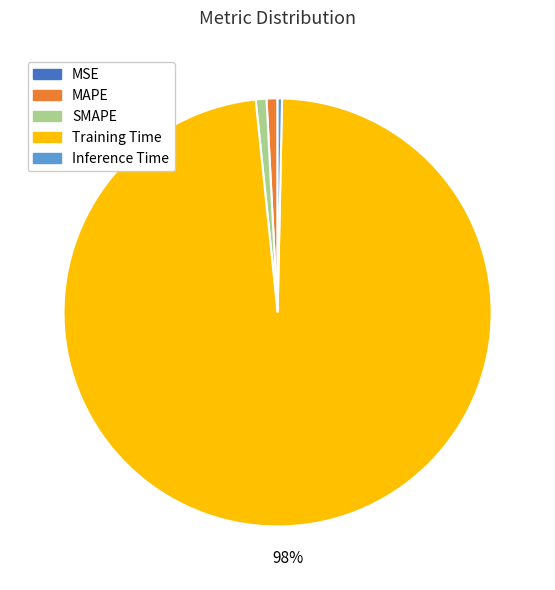

Which has a higher value, Training Time or SMAPE?

Training Time